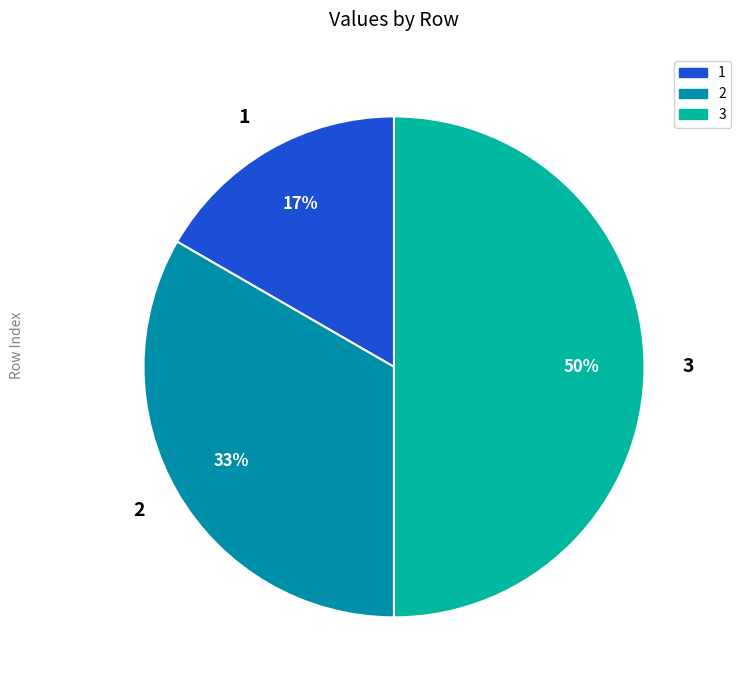

To the nearest percent, what is the average slice percentage?

33%